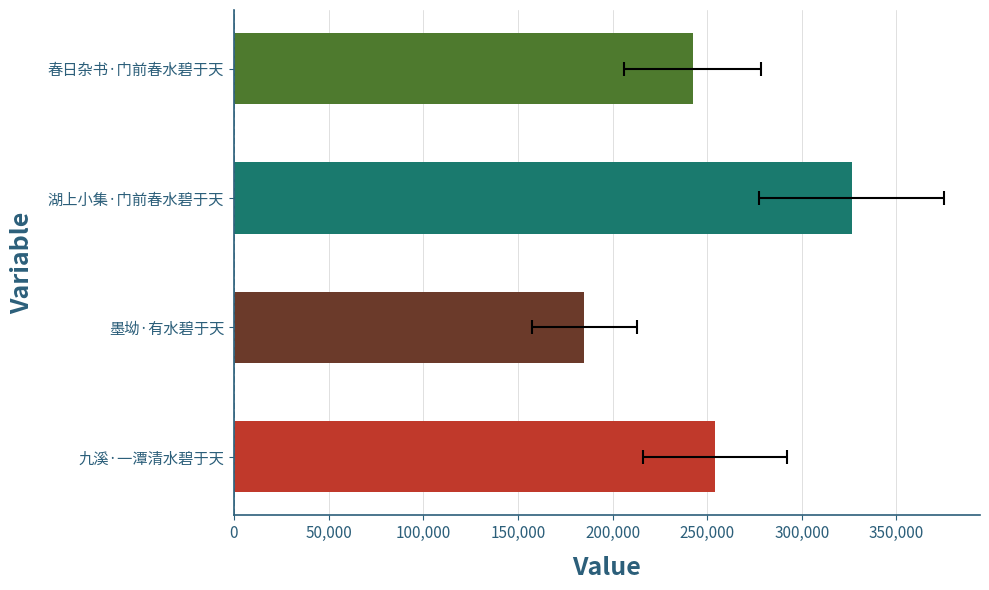

Is it true that the value at 湖上小集·门前春水碧于天 is 148894?

False